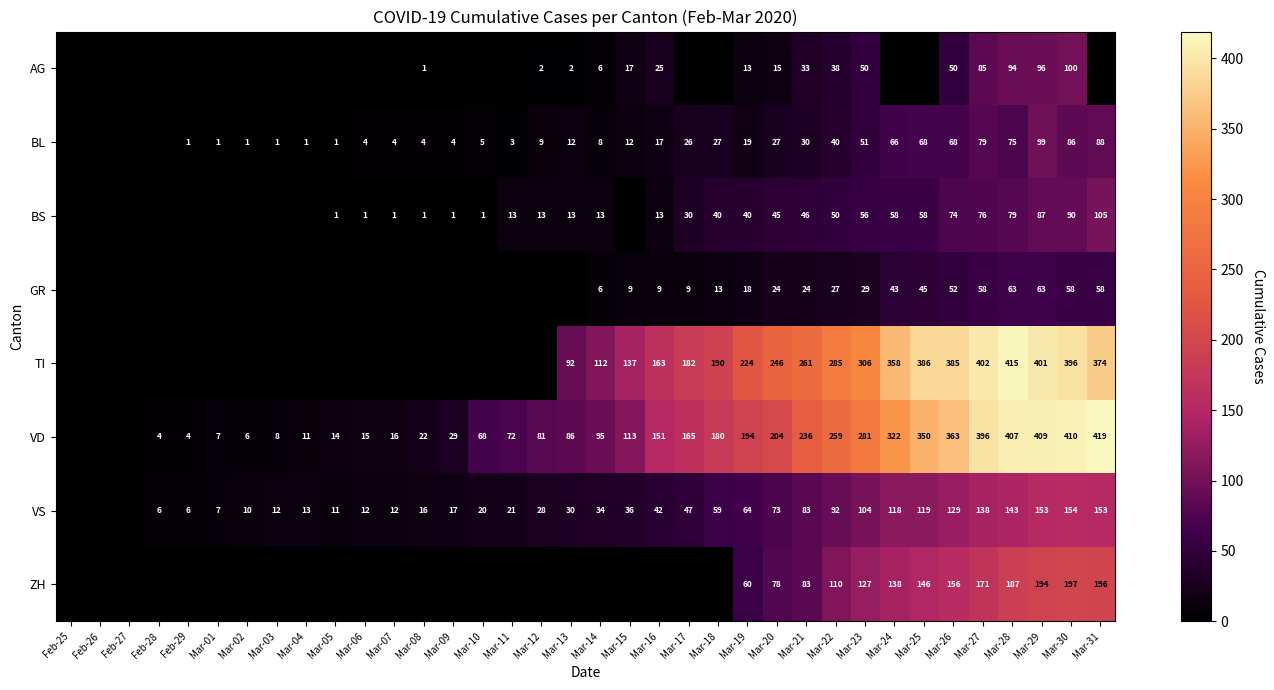

What is the difference between the GR values at Mar-27 and Mar-29?

5